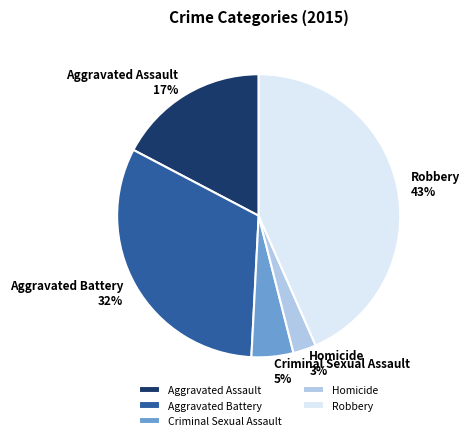

To the nearest percent, what percentage of the pie is Criminal Sexual Assault?

5%